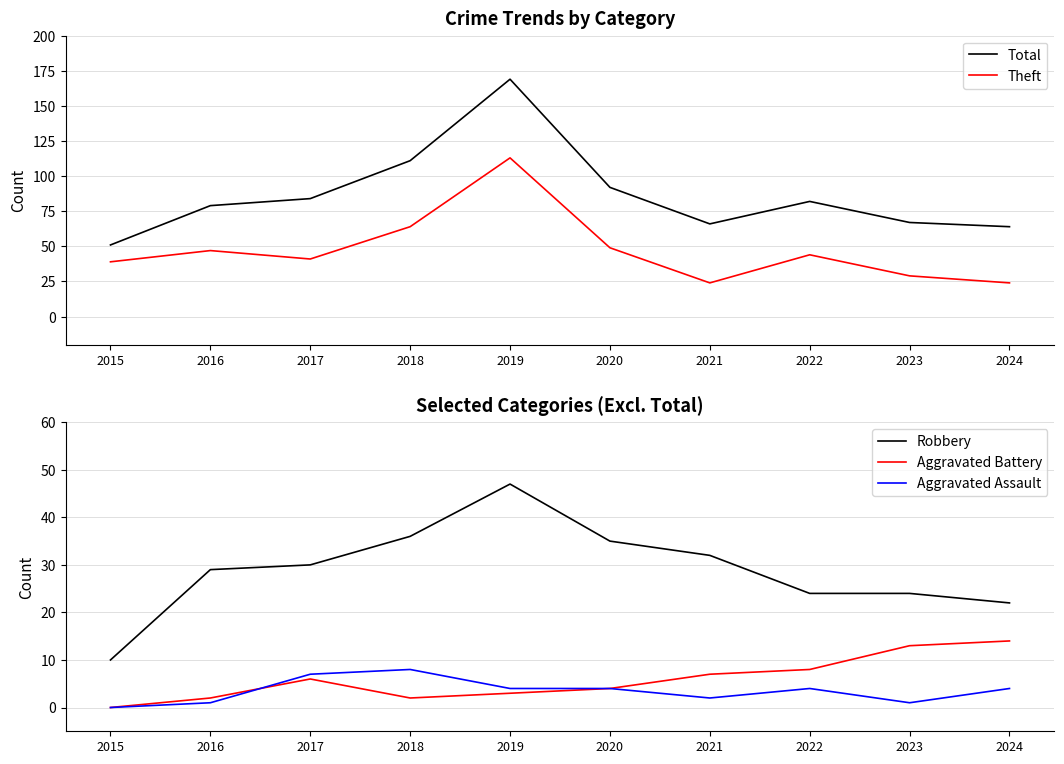

How many interior local peaks does the Theft series have?

3